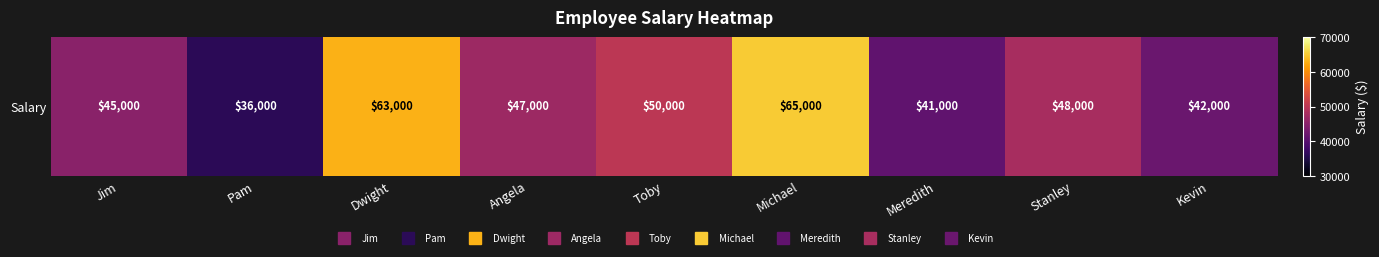

What is the maximum value shown in the chart?

65000